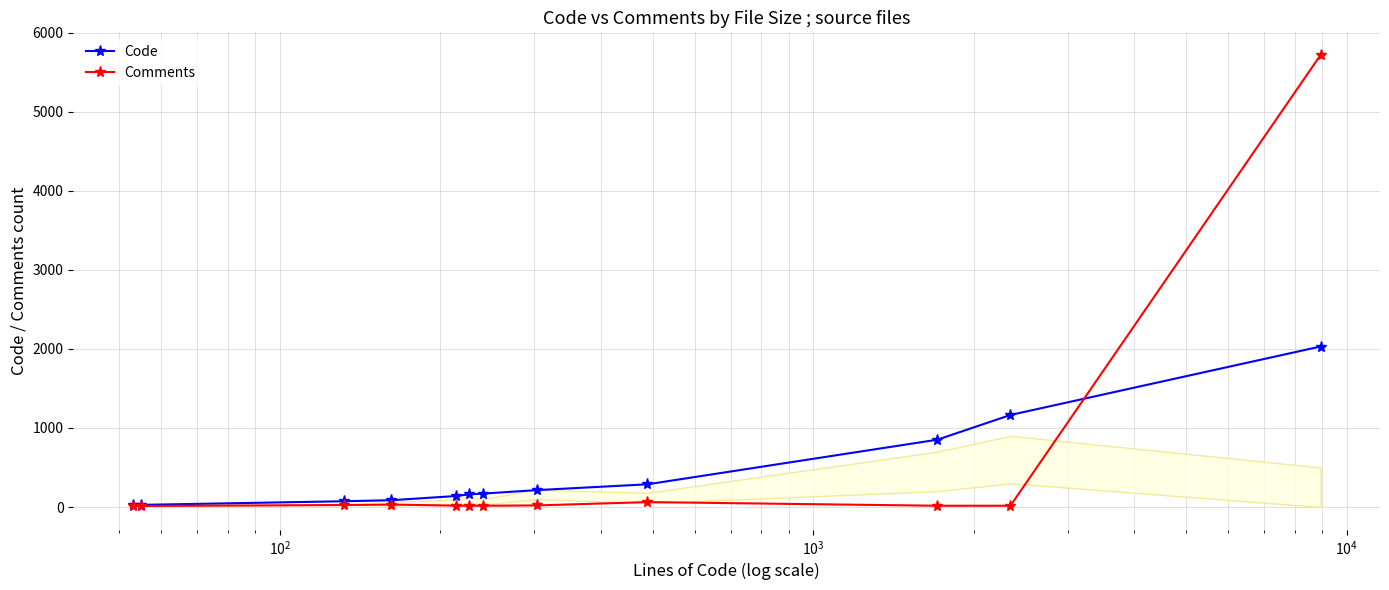

What is the maximum value for Comments?

5718